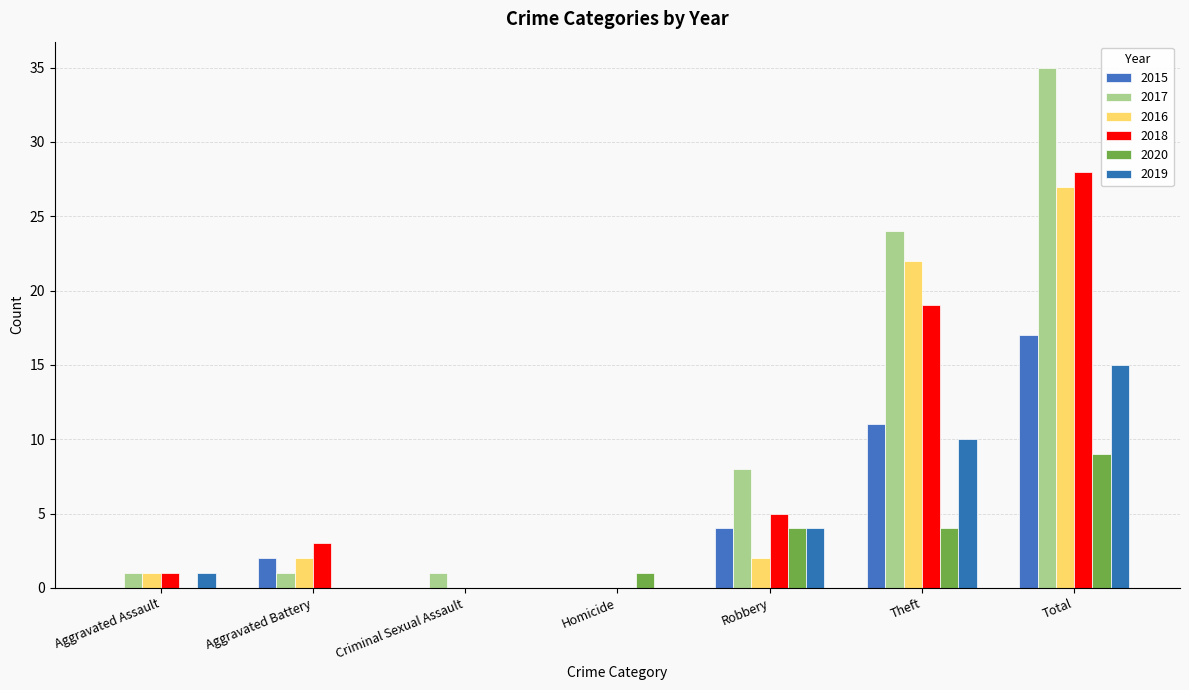

Does the chart contain stacked bars?

No